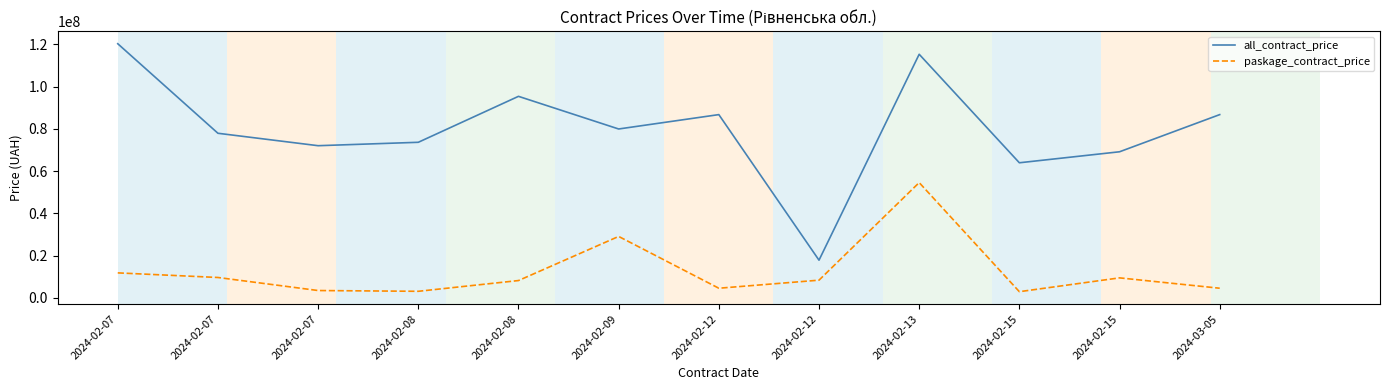

Where is the first local maximum for paskage_contract_price?

2024-02-09